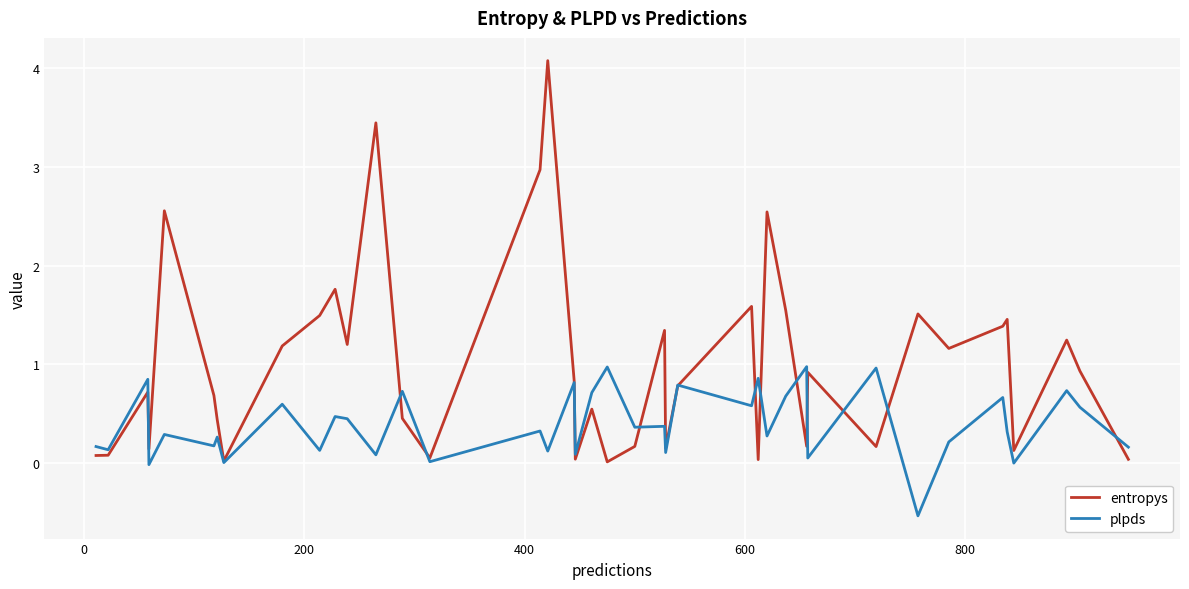

Rank the series by their average value, from lowest to highest.

plpds, entropys